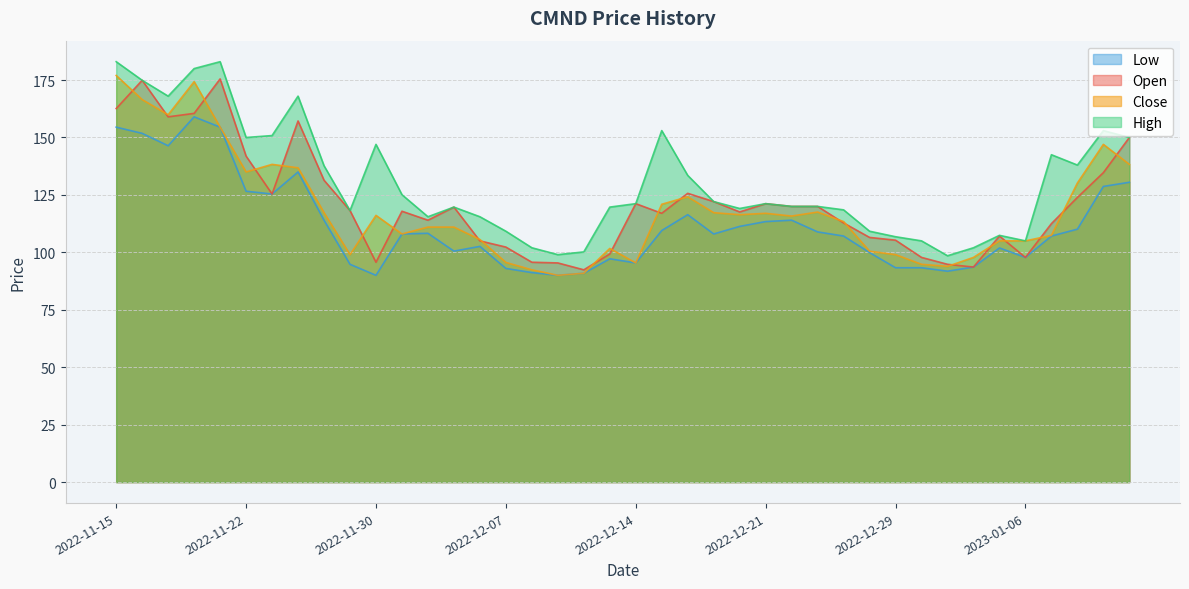

The value of open at 2022-12-14 is 121.2. True or false?

True